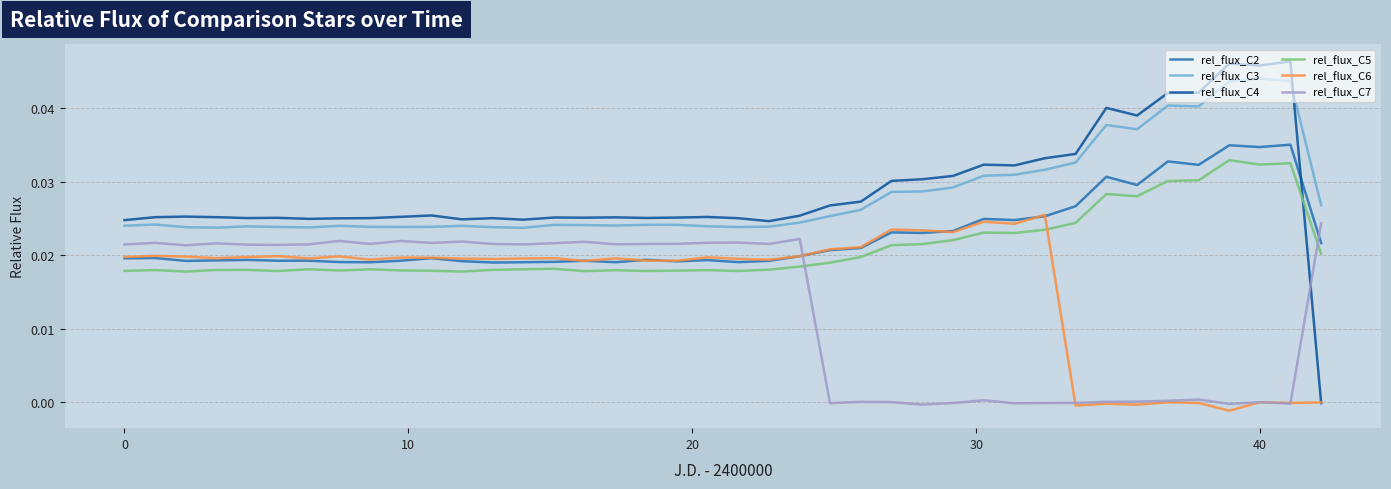

At how many categories does at least one series exceed 0?

40